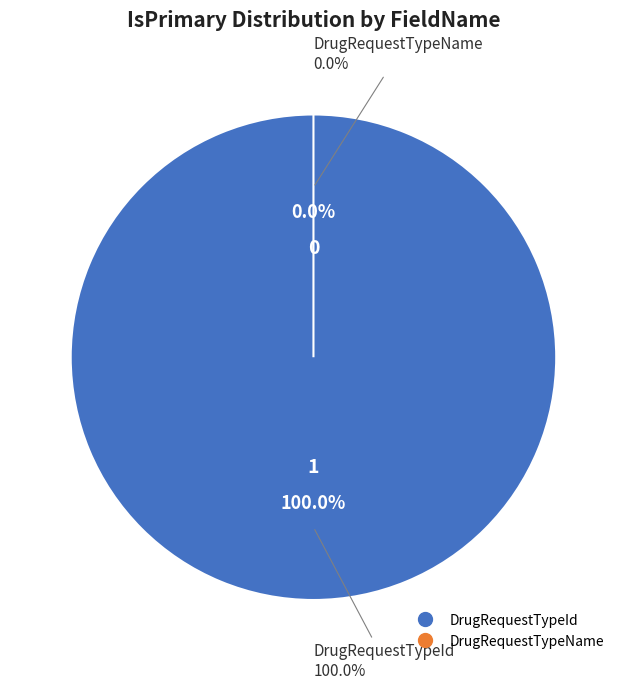

To the nearest percent, what is the combined percentage of DrugRequestTypeId and DrugRequestTypeName?

100%